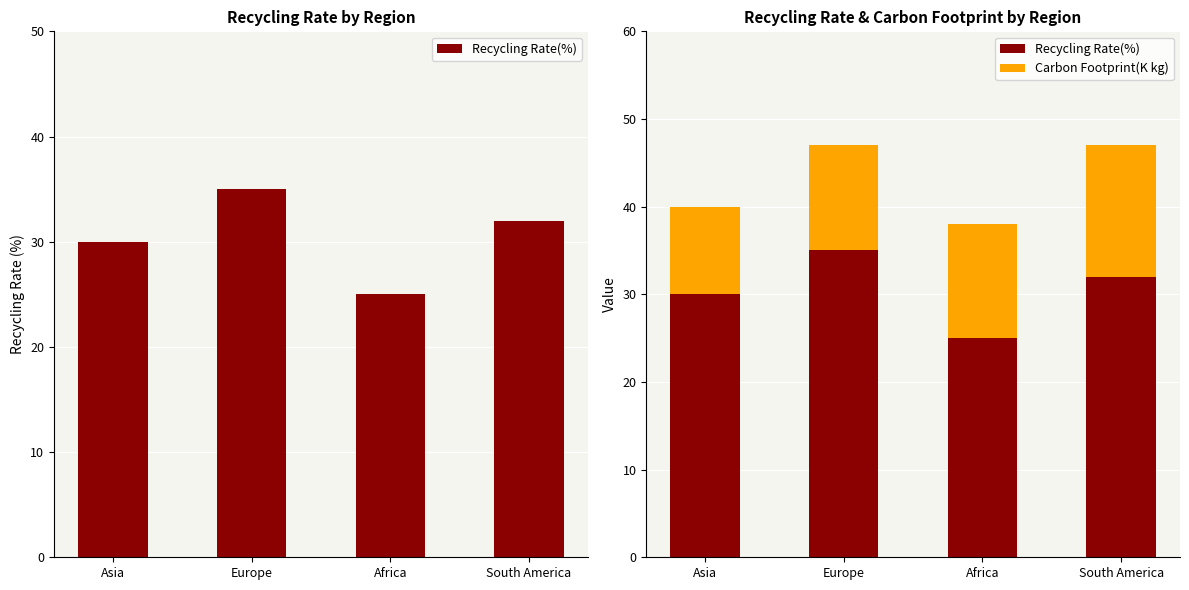

Rank the series by their average value, from lowest to highest.

Carbon Footprint(K kg), Recycling Rate(%)